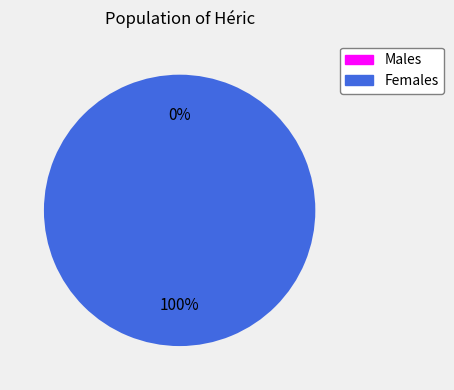

Does any single category account for the majority?

Yes